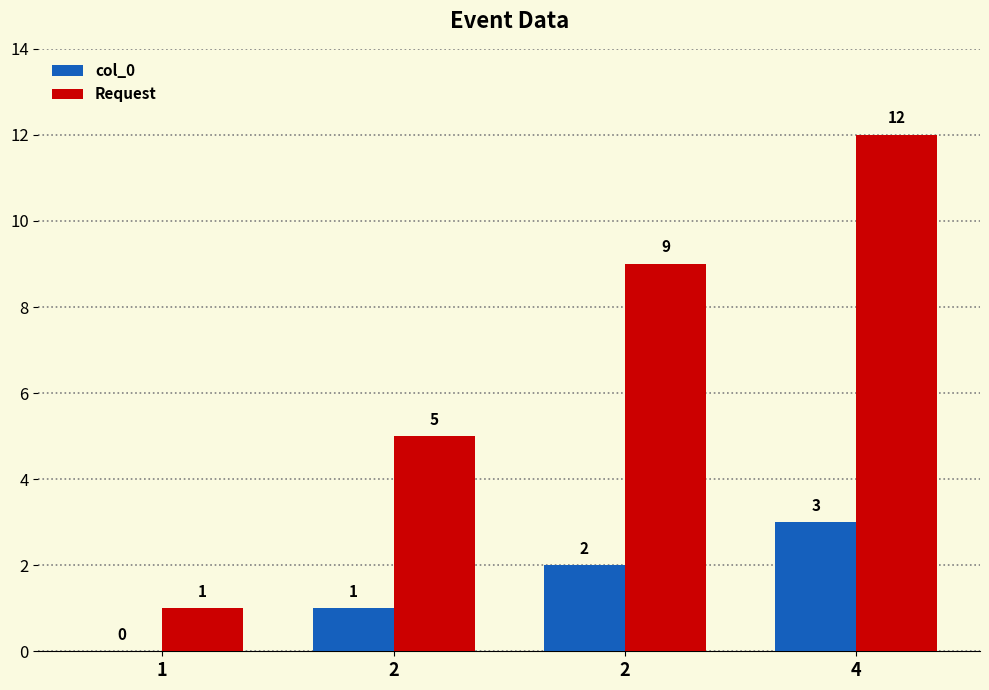

List the series in order of their overall mean, lowest first.

col_0, Request